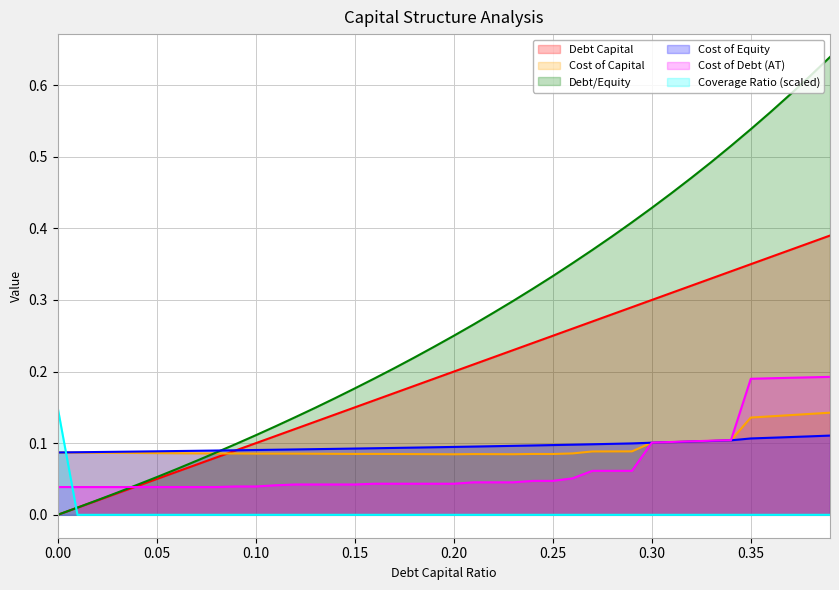

Rank the series by their maximum value, from highest to lowest.

Debt/Equity, Debt Capital, Cost of Debt (AT), Coverage Ratio (scaled), Cost of Capital, Cost of Equity